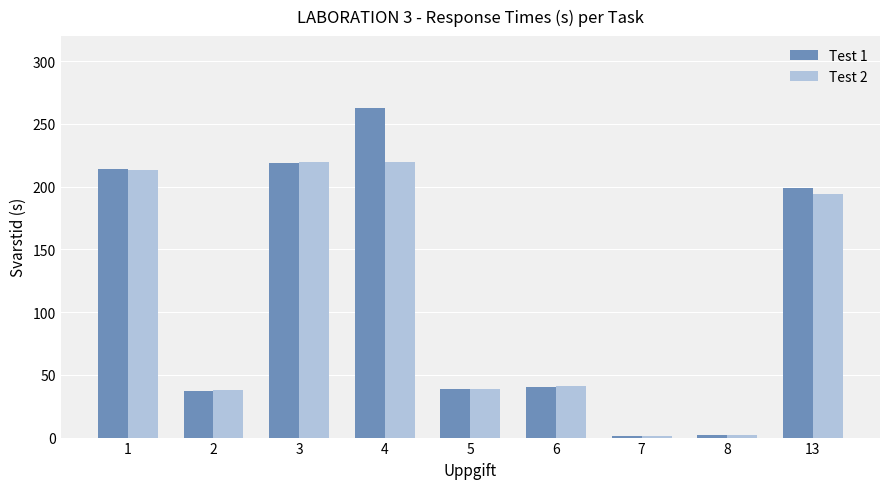

At which category is the sum across all series the highest?

4